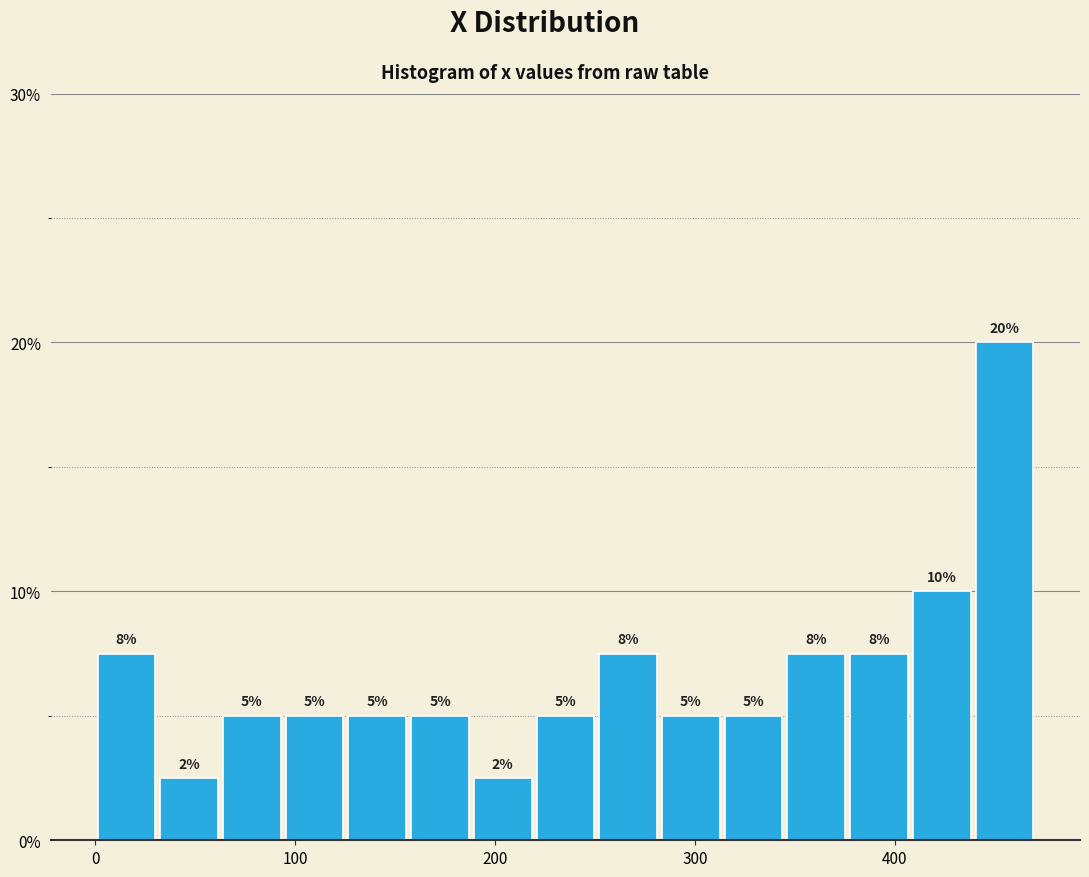

Read against the x-axis, roughly where is the centre of the tallest bar?

450